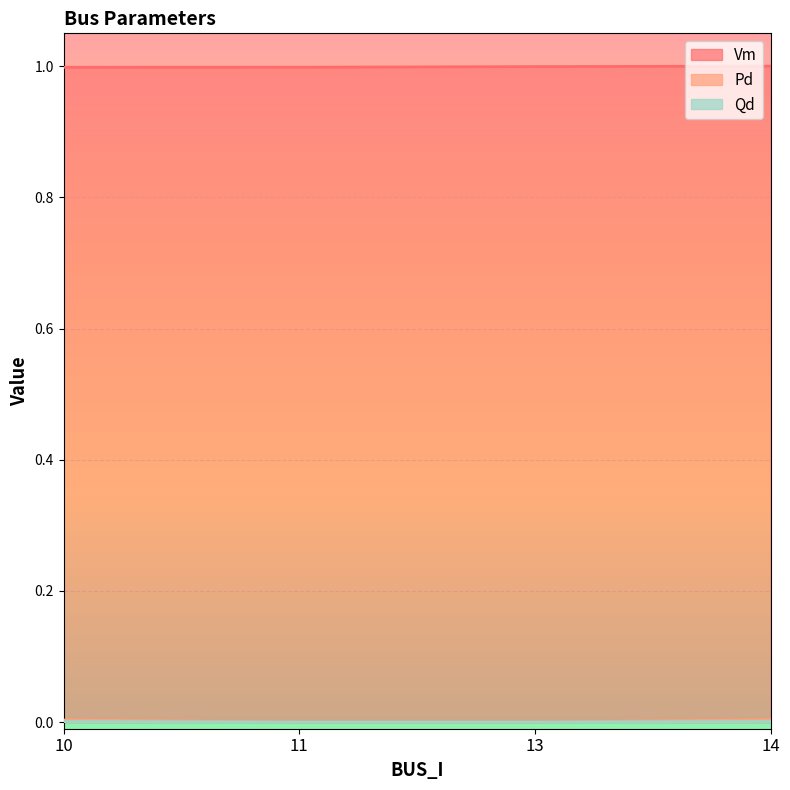

The Vm series shows 1.0 at 14. True or false?

True